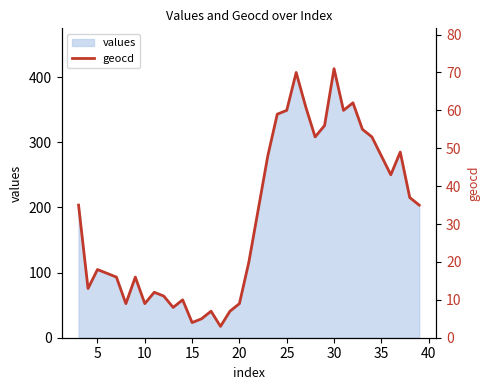

How many data points are less than 34?

18